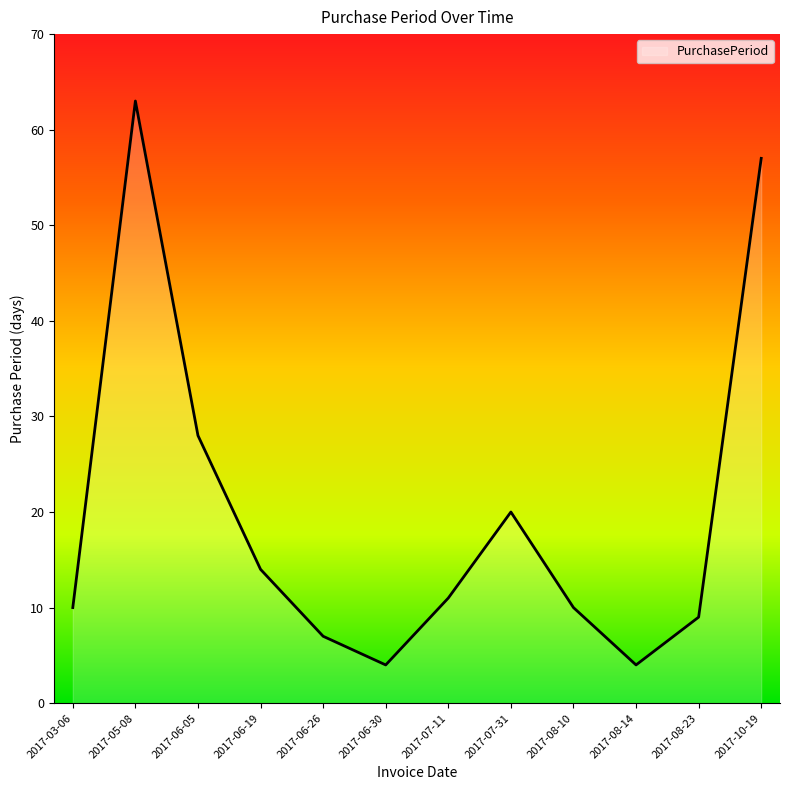

The value at 2017-10-19 is 57. True or false?

True